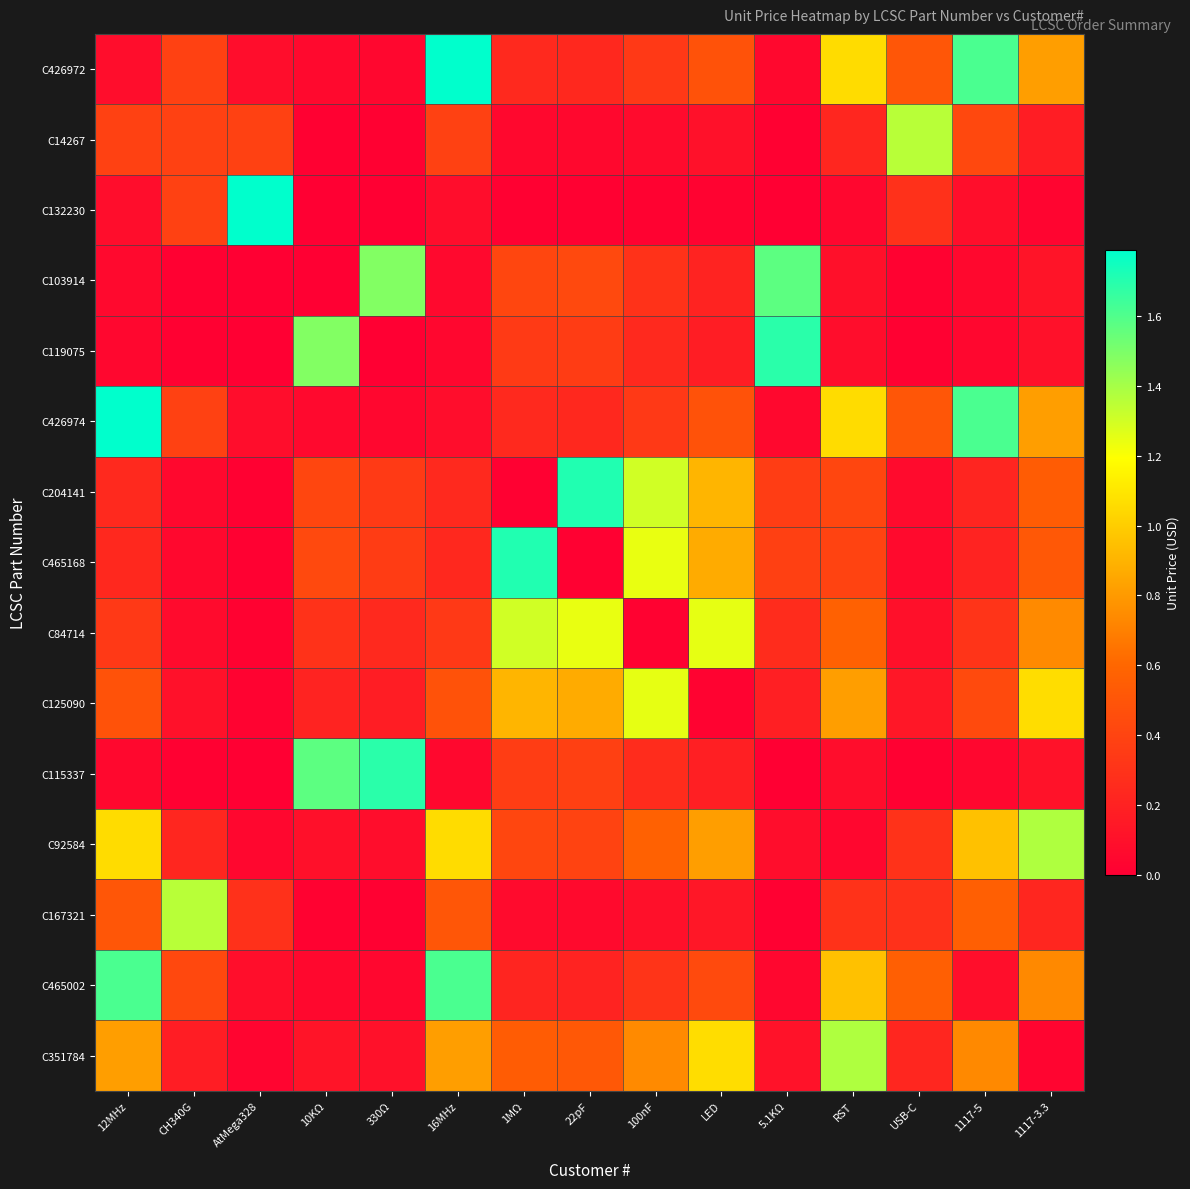

At which category is the sum across all series the highest?

12MHz